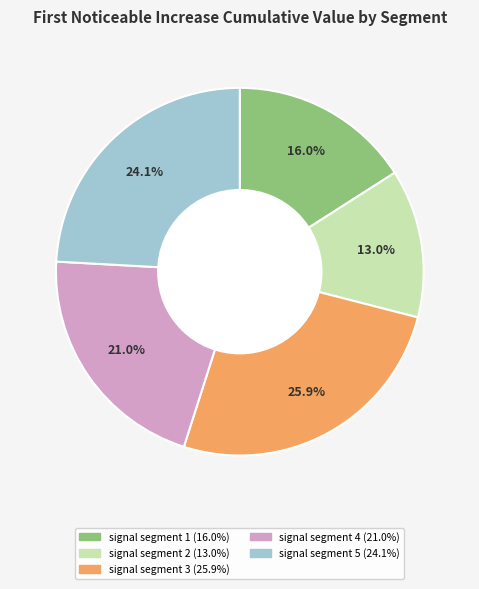

To the nearest percent, what portion does signal segment 5 represent?

24%